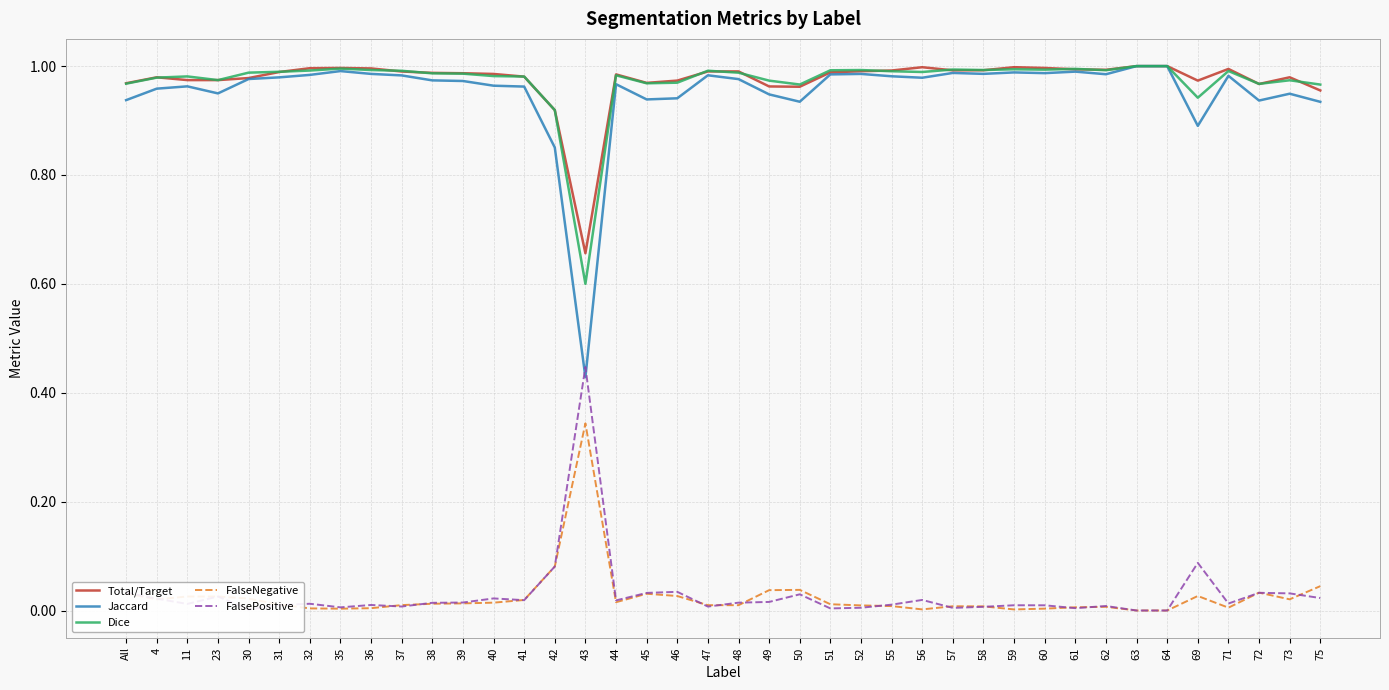

True or false: FalseNegative and Total/Target intersect in this chart.

False